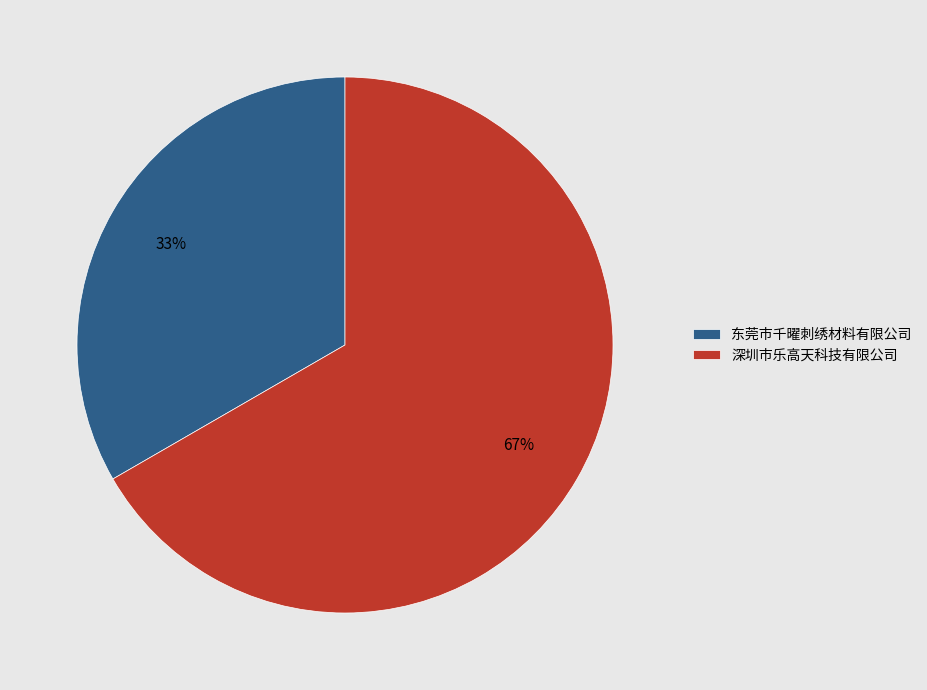

To the nearest percent, what is the combined percentage of 东莞市千曜刺绣材料有限公司 and 深圳市乐高天科技有限公司?

100%